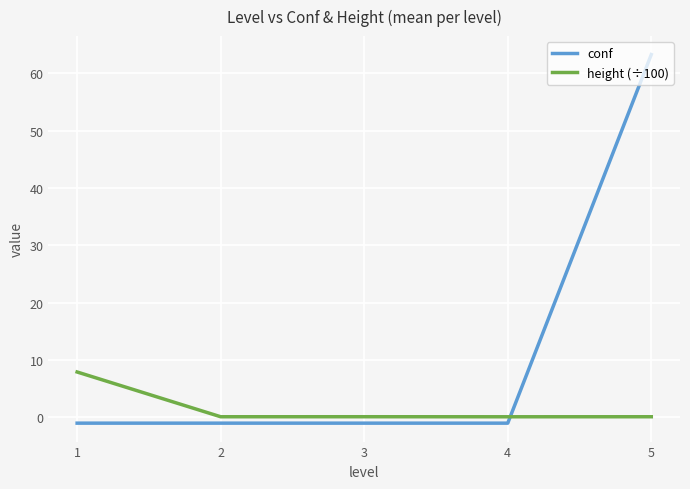

Which series ends up on top after the final intersection of height (÷100) and conf?

conf